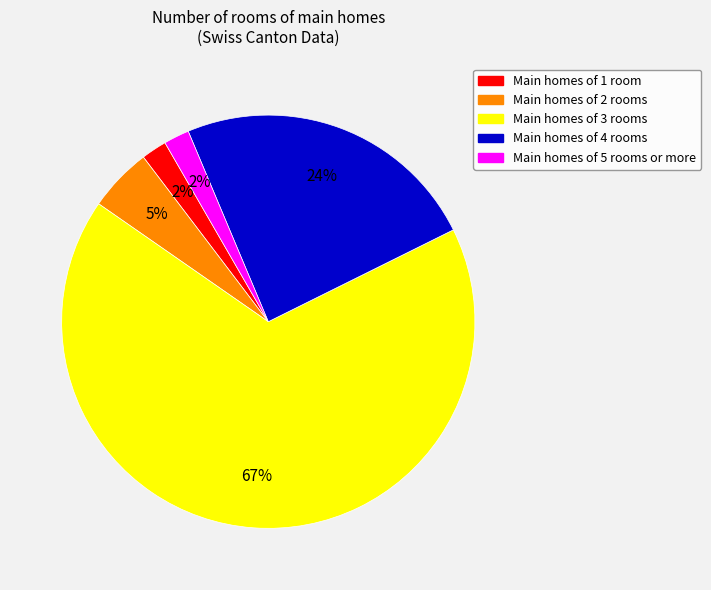

To the nearest percent, what is the average slice percentage?

20%